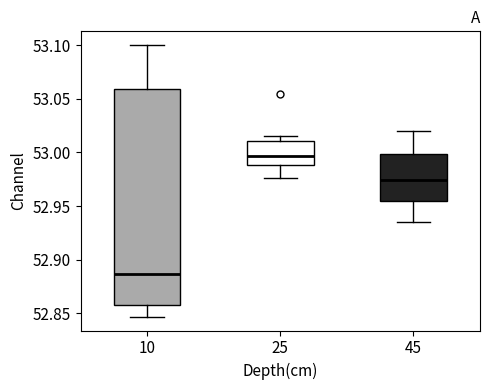

Comparing the boxes themselves (not the whiskers), which one is the tallest?

10